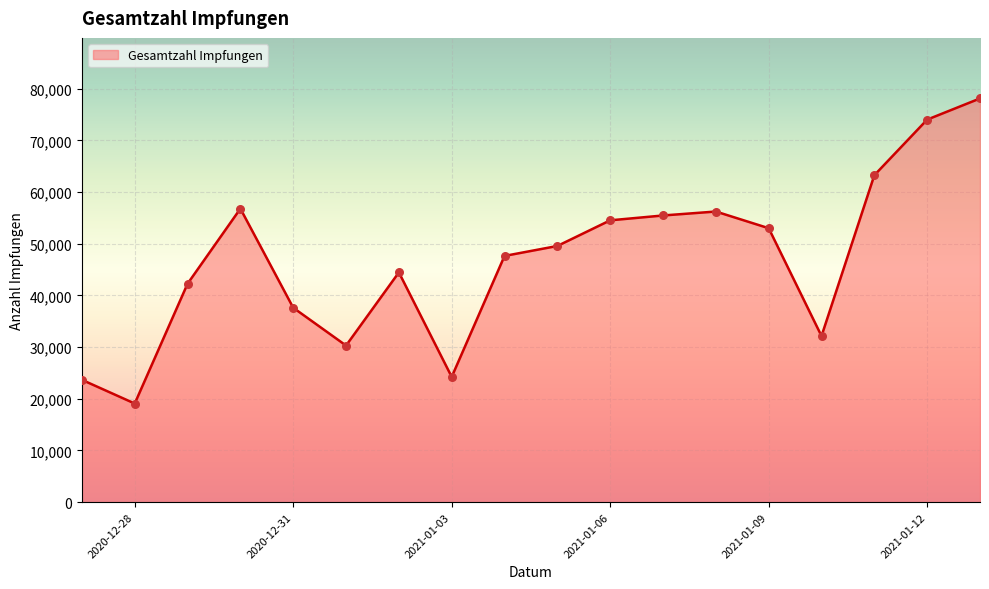

What is the difference between the maximum and minimum values?

59032